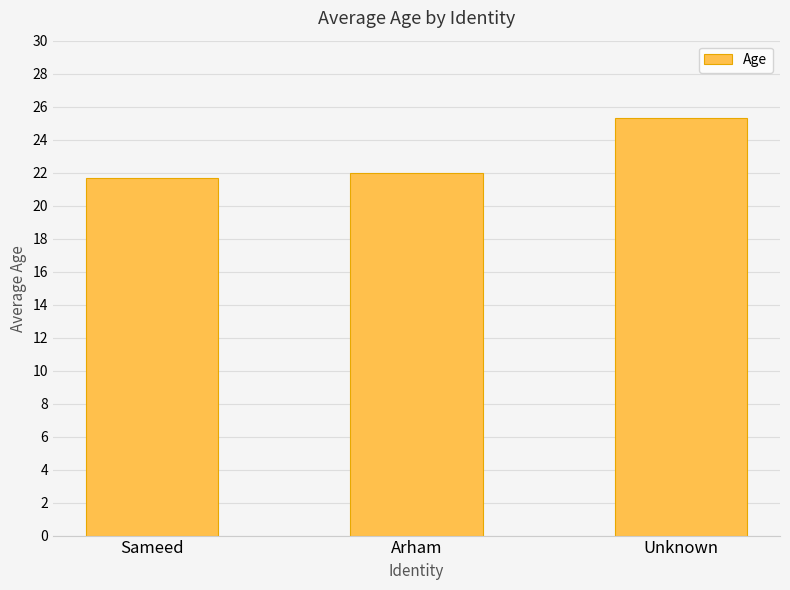

Between Arham and Unknown, which is larger?

Unknown